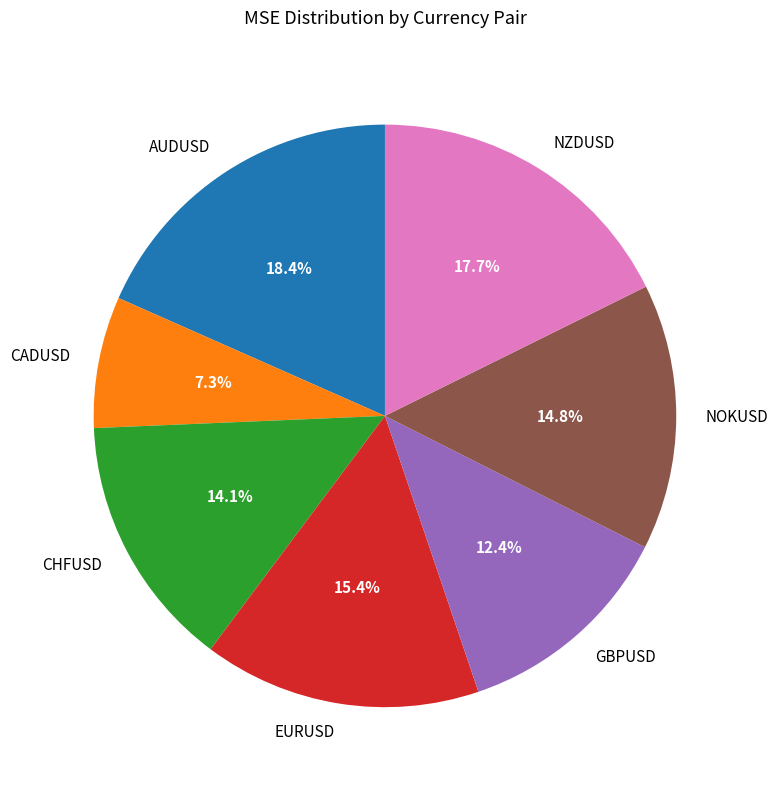

To the nearest percent, what is the difference between the largest and smallest slice percentages?

11%